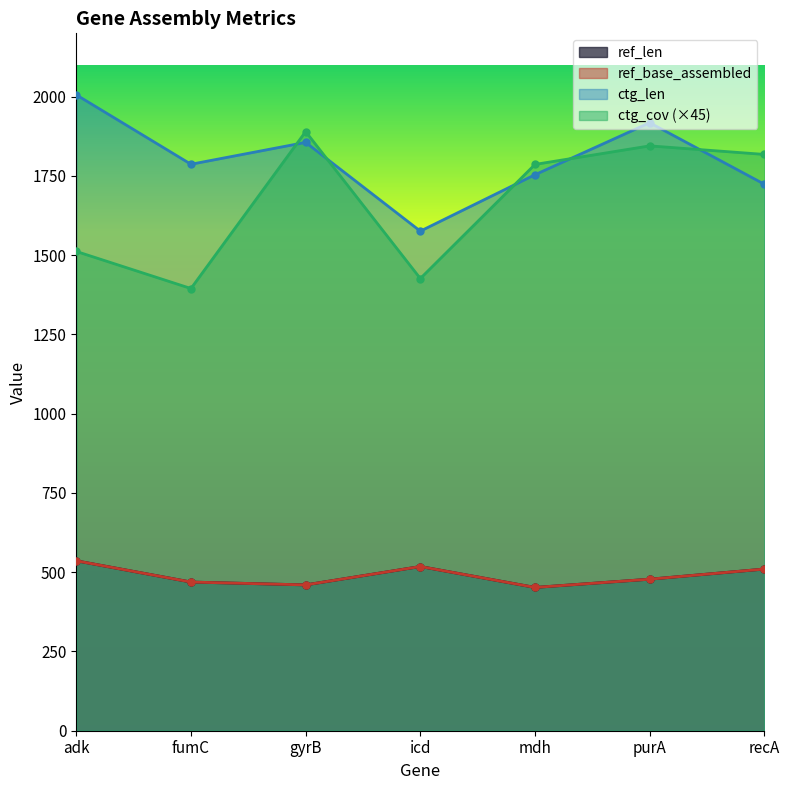

Count the number of categories in the chart.

7